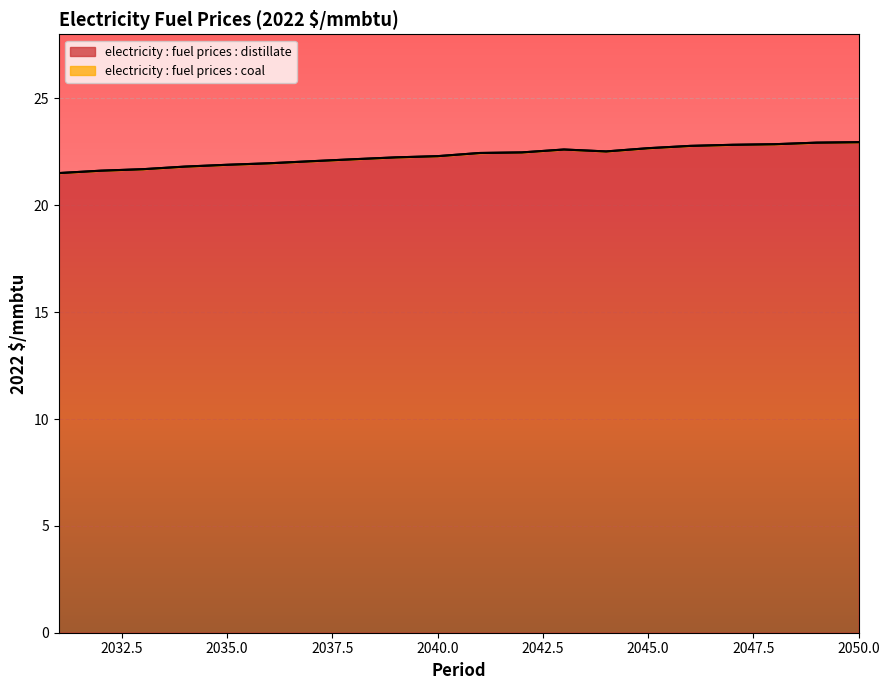

Reading left to right, transcribe all the data shown in this chart.

21.5	21.6	21.7	21.8	21.9	22.0	22.1	22.2	22.2	22.3	22.4	22.5	22.6	22.5	22.7	22.8	22.8	22.9	22.9	23.0